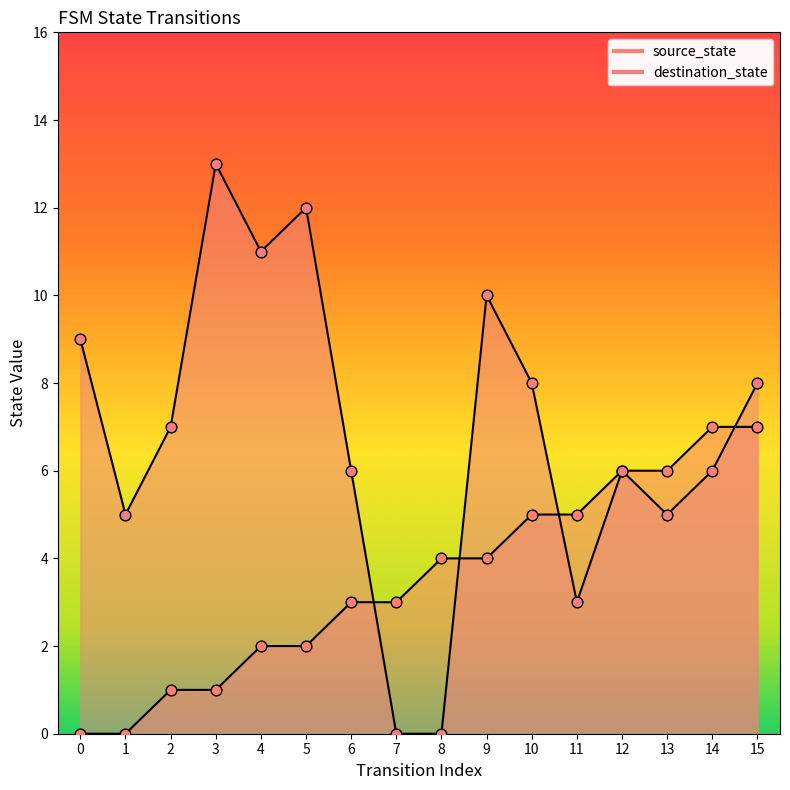

What are all the series names shown in the legend?

source_state, destination_state